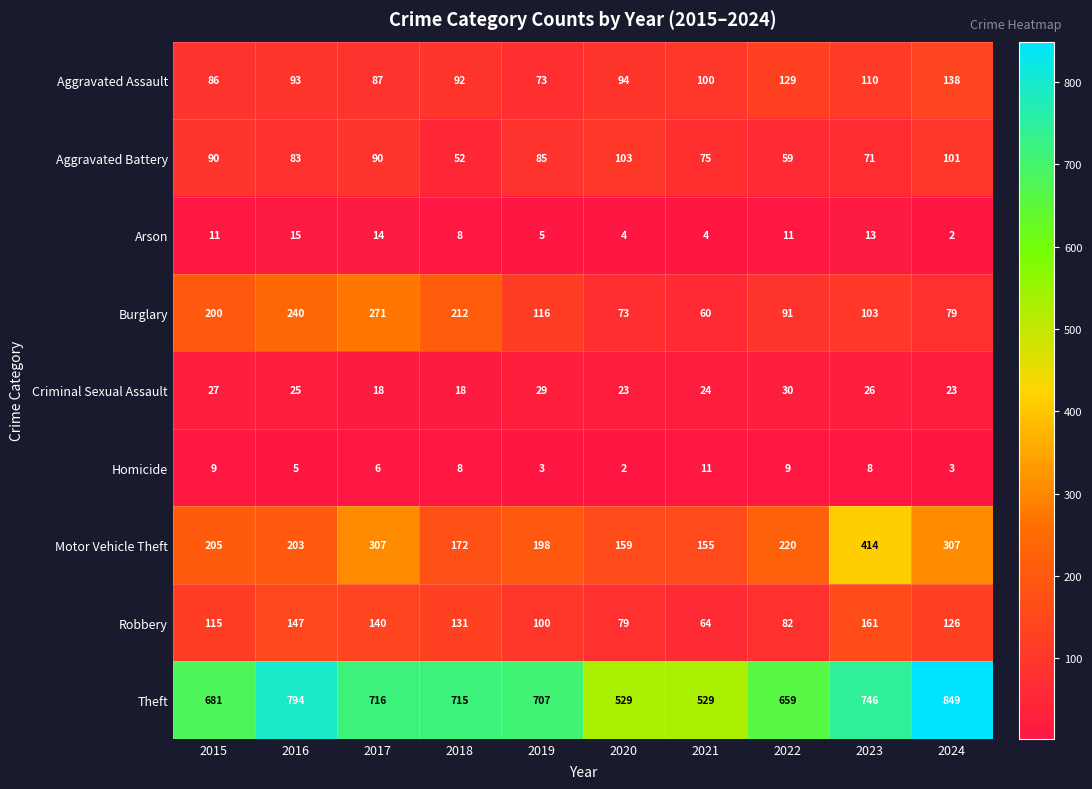

The value of Arson at 2019 is 5. True or false?

True